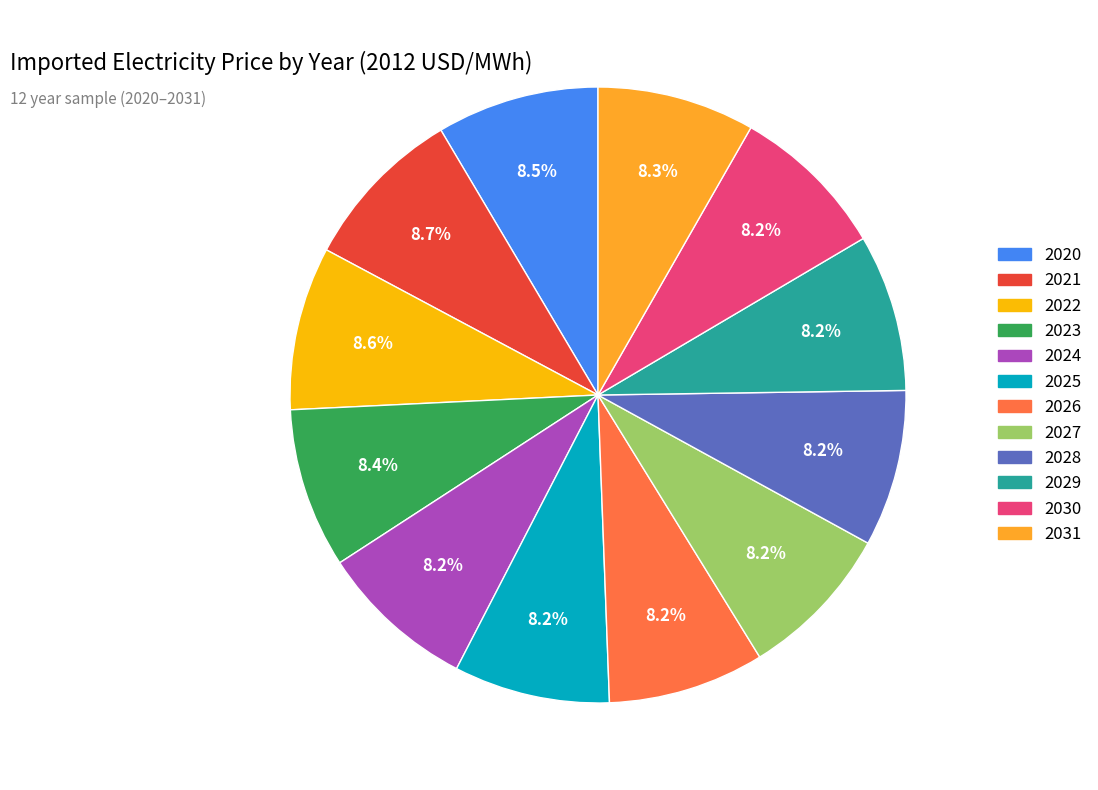

What percentage do 2026 and 2027 together represent?

16.4%